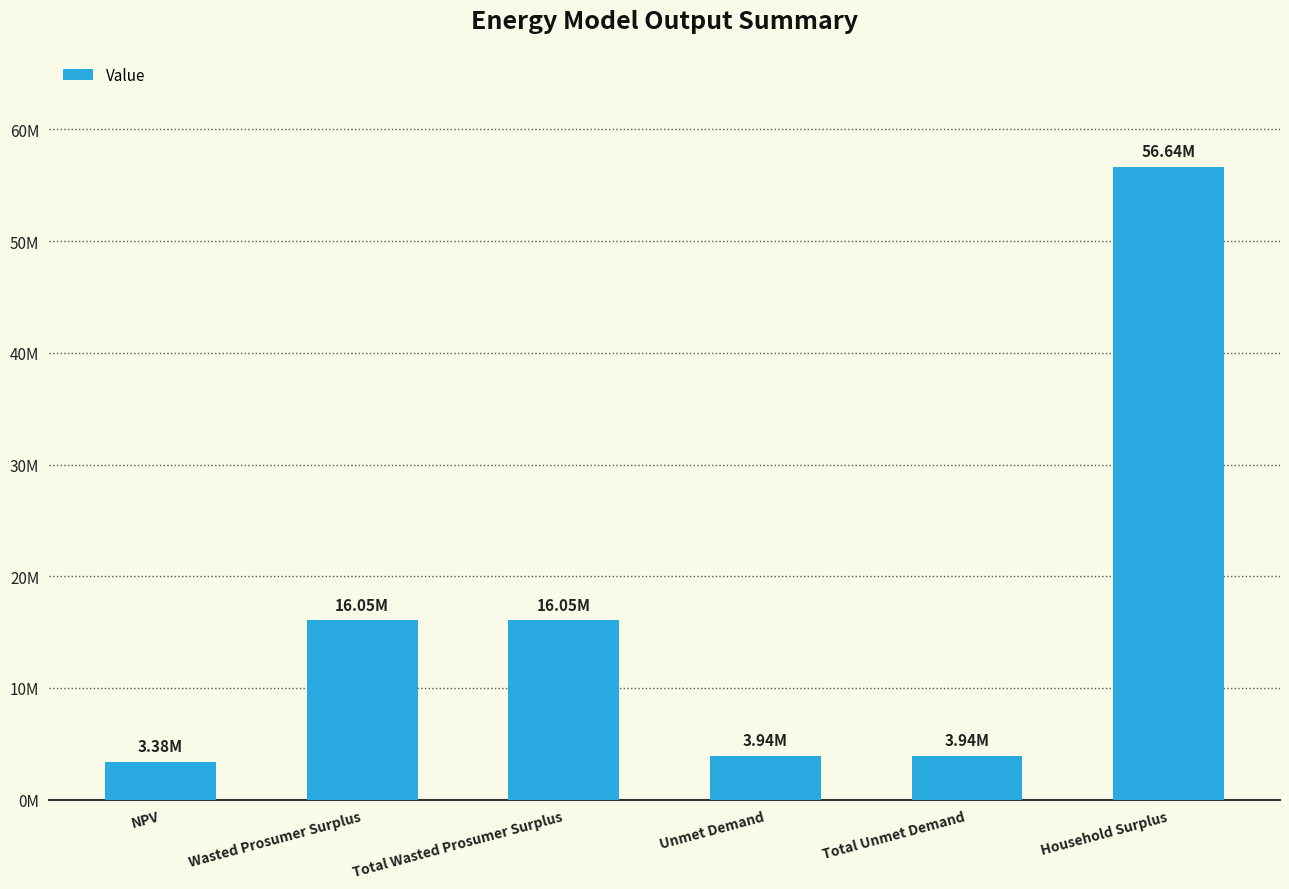

Are the bars horizontal?

No